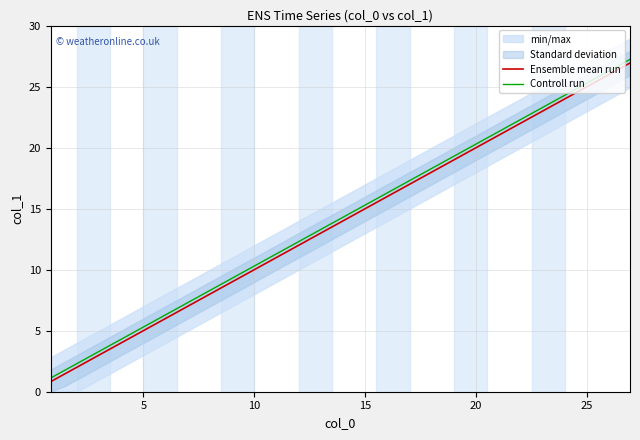

What is the maximum value for Controll run?

27.2